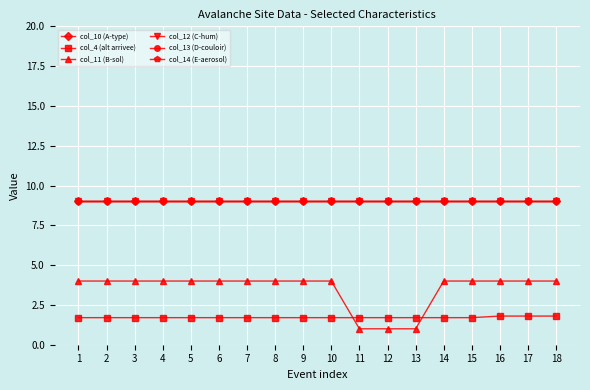

What is the minimum value for col_11 (B-sol)?

1.0